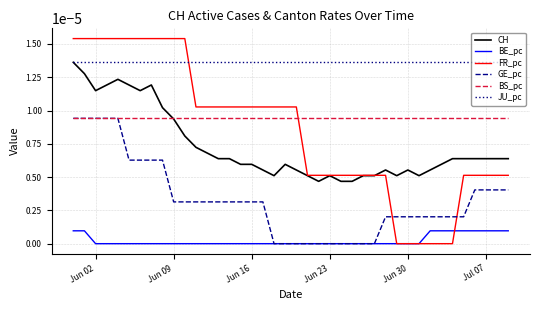

True or false: GE_pc and JU_pc cross at least once.

False